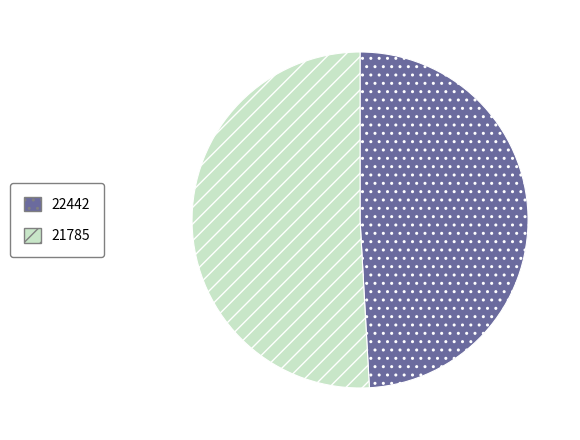

Is there a majority slice in this chart?

Yes